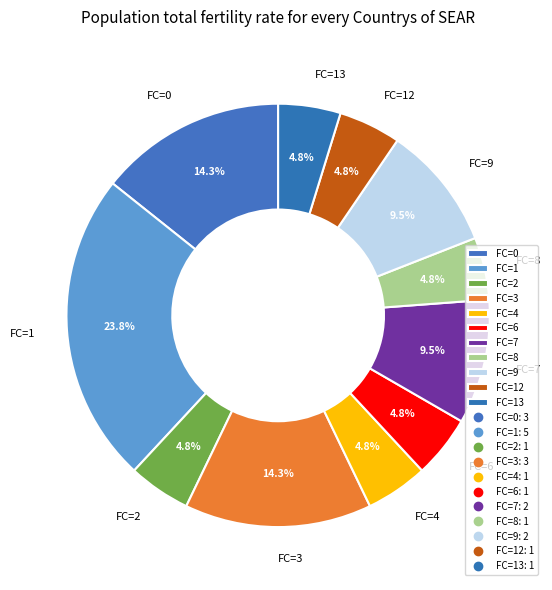

Which slice is the largest?

FC=1